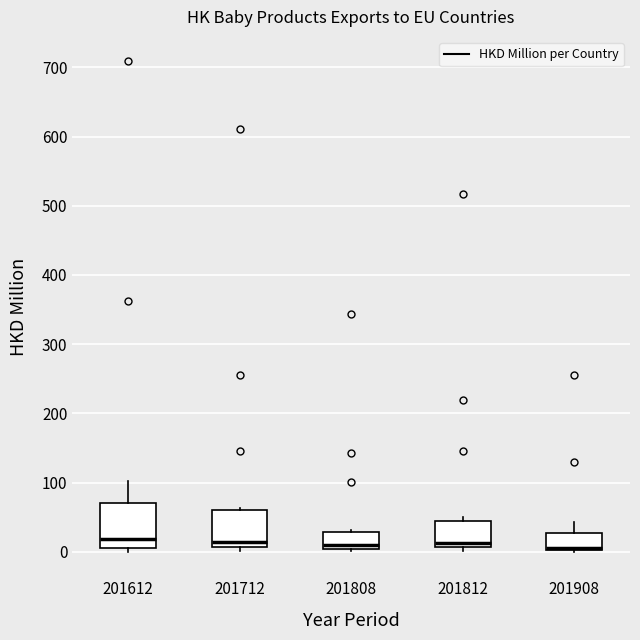

Reading left to right, transcribe this box plot: for each box, give where its median line is, the range the box spans, and where its two whiskers end, as read against the y-axis. The values are not printed on the chart, so give them approximately, as read against the axis.

201612: median 20, box 10 to 70, whiskers 0 to 100
201712: median 10 (just above the box's lower edge), box 10 to 60, whiskers 0 to 60 (just above the box's upper edge)
201808: median 10, box 0 to 30, whiskers 0 (just below the box's lower edge) to 30 (just above the box's upper edge)
201812: median 10 (just above the box's lower edge), box 10 to 40, whiskers 0 to 50
201908: median 10, box 0 to 30, whiskers 0 to 40